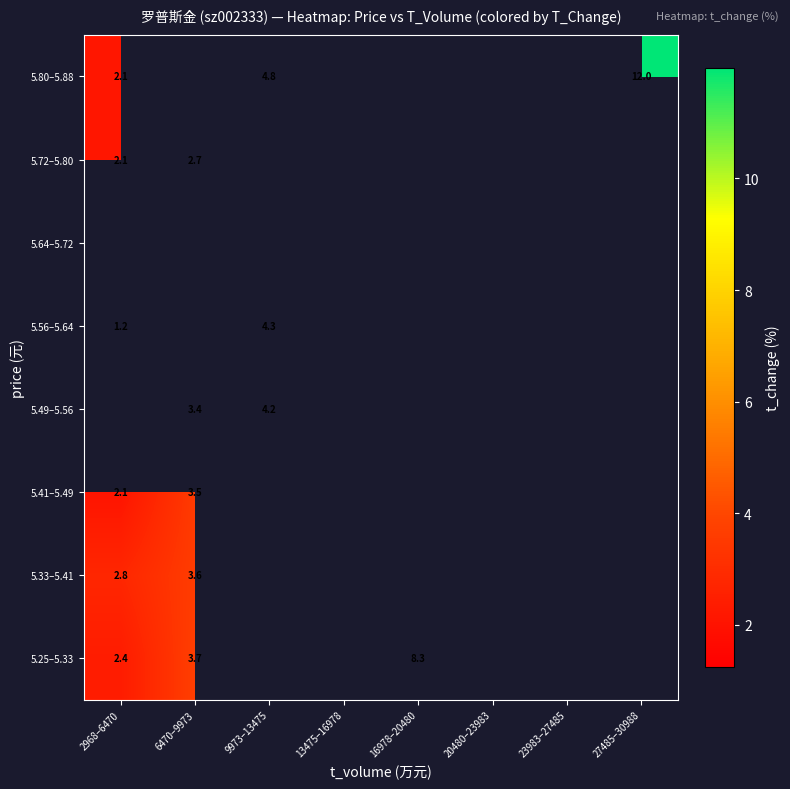

List the labels in order of 5.64–5.72 value, smallest first.

2968–6470, 6470–9973, 9973–13475, 13475–16978, 16978–20480, 20480–23983, 23983–27485, 27485–30988